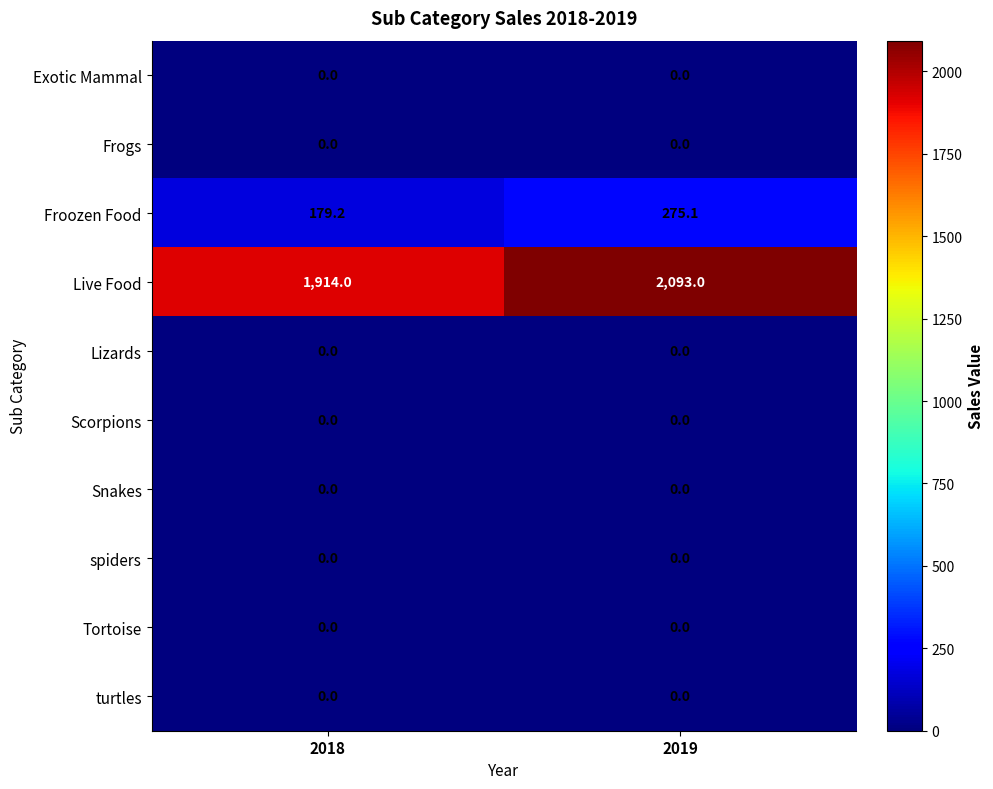

Reading right to left, list all the values displayed in this chart.

Exotic Mammal: 0.0	0.0
Frogs: 0.0	0.0
Froozen Food: 275.1	179.2
Live Food: 2093.0	1914.0
Lizards: 0.0	0.0
Scorpions: 0.0	0.0
Snakes: 0.0	0.0
spiders: 0.0	0.0
Tortoise: 0.0	0.0
turtles: 0.0	0.0